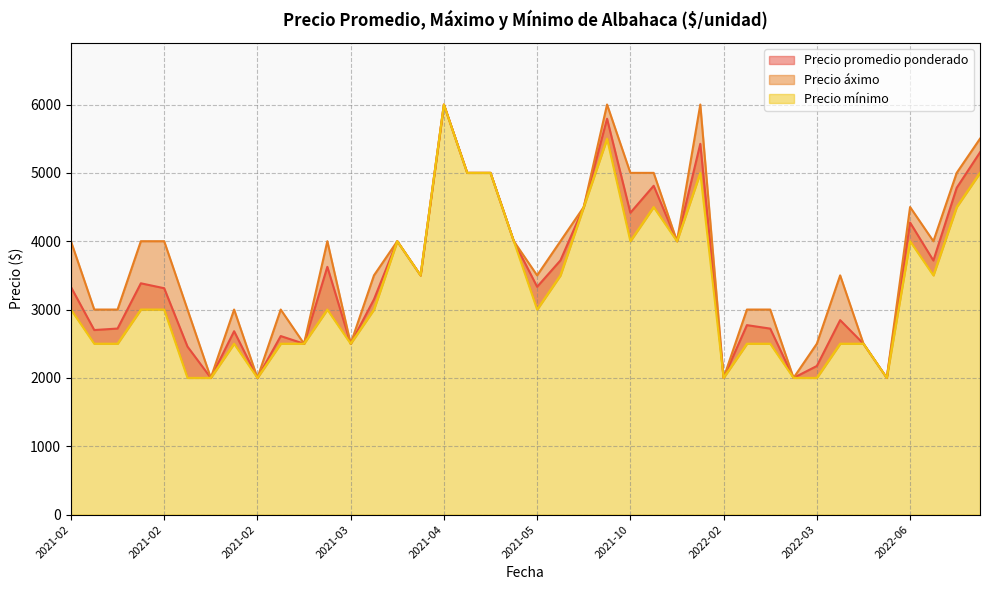

What are all the series names shown in the legend?

Precio promedio ponderado, Precio áximo, Precio mínimo